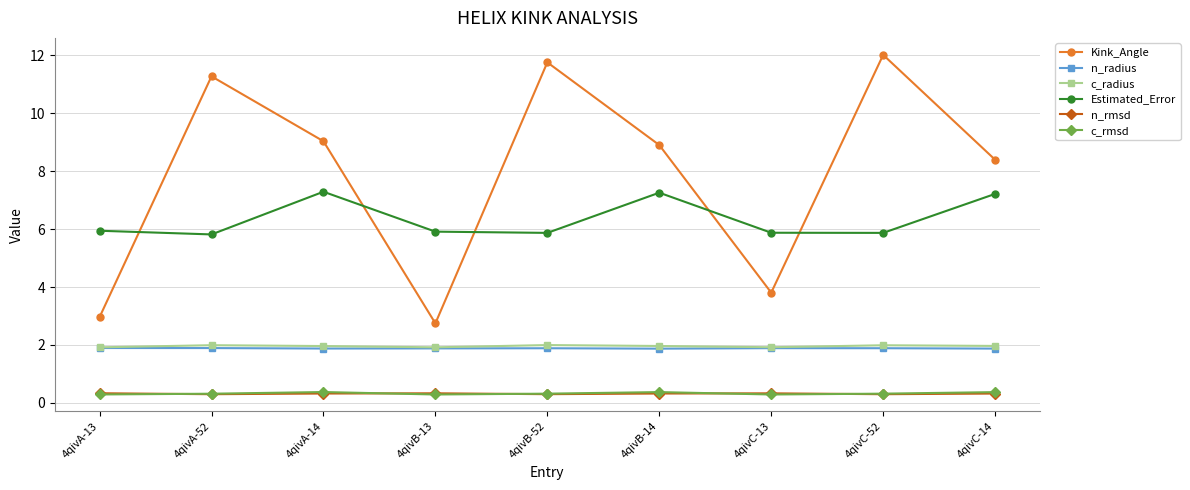

What is the spread (max minus min) of values at 4qivB-14?

8.6